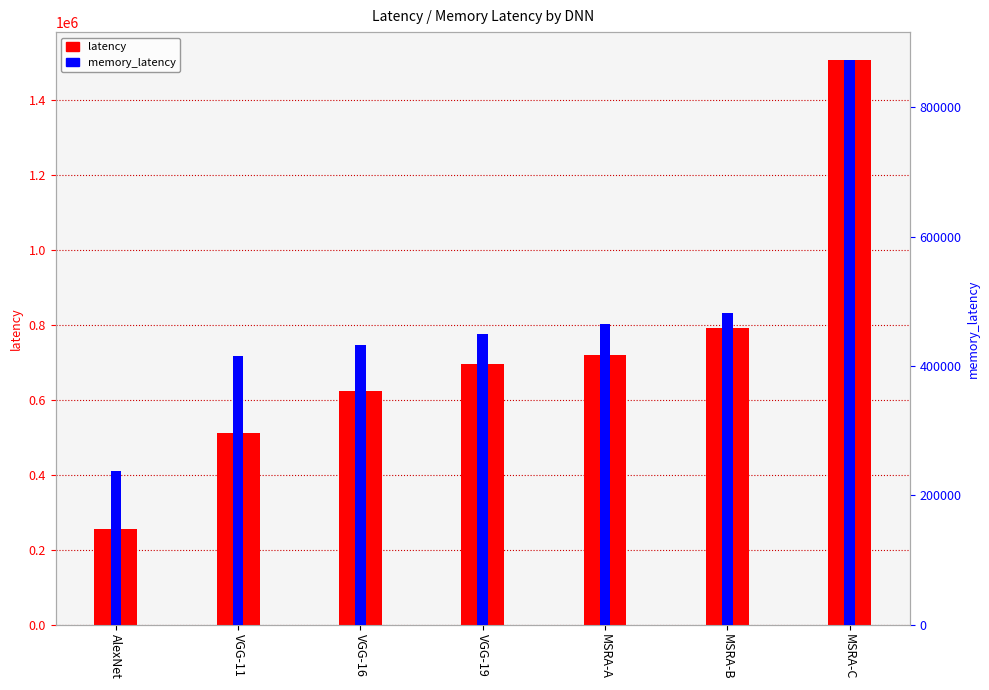

What is the sum of the memory_latency values at VGG-16 and VGG-11?

847485